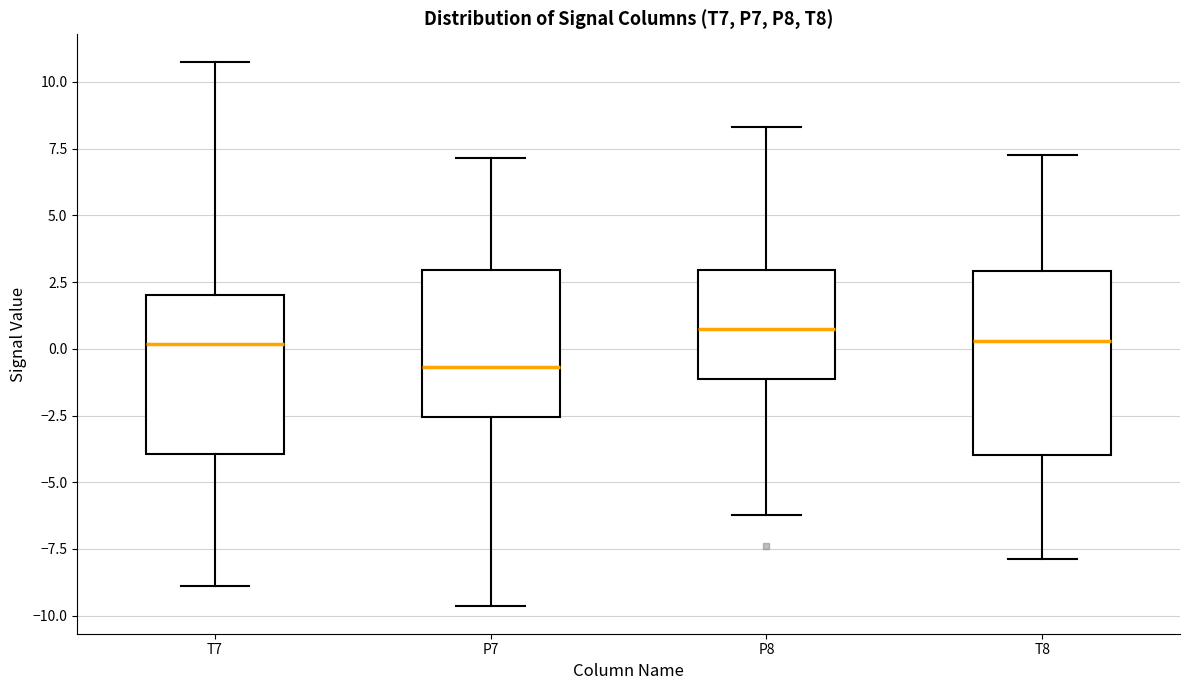

Reading left to right, transcribe this box plot: for each box, give where its median line is, the range the box spans, and where its two whiskers end, as read against the y-axis. The values are not printed on the chart, so give them approximately, as read against the axis.

T7: median 0.0, box -4.0 to 2.0, whiskers -9.0 to 11.0
P7: median -0.5, box -2.5 to 3.0, whiskers -9.5 to 7.0
P8: median 0.5, box -1.0 to 3.0, whiskers -6.0 to 8.5
T8: median 0.5, box -4.0 to 3.0, whiskers -8.0 to 7.5